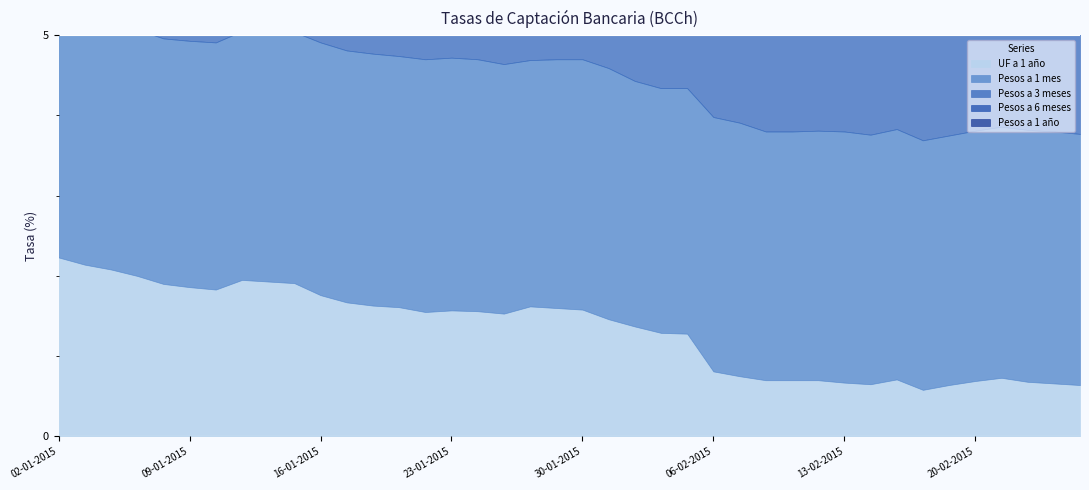

Rank the series by their maximum value, from highest to lowest.

Pesos a 1 año, Pesos a 6 meses, Pesos a 3 meses, Pesos a 1 mes, UF a 1 año